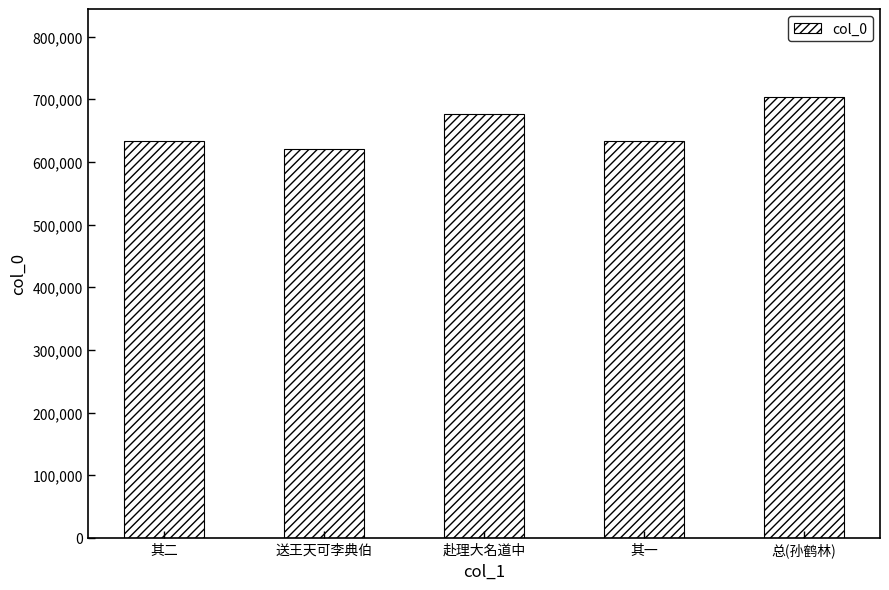

What is the value of the 5th bar from the left?

703268